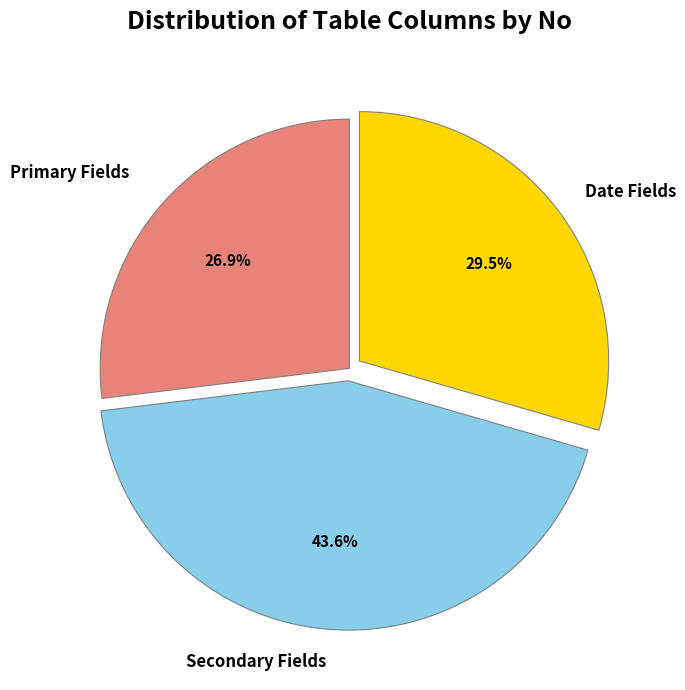

Does any single category account for the majority?

No